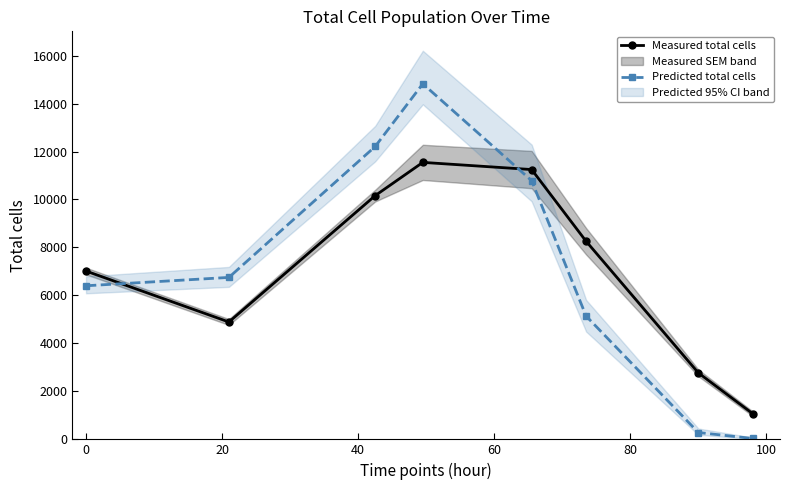

What is the sum of all Predicted total cells values?

56432.9